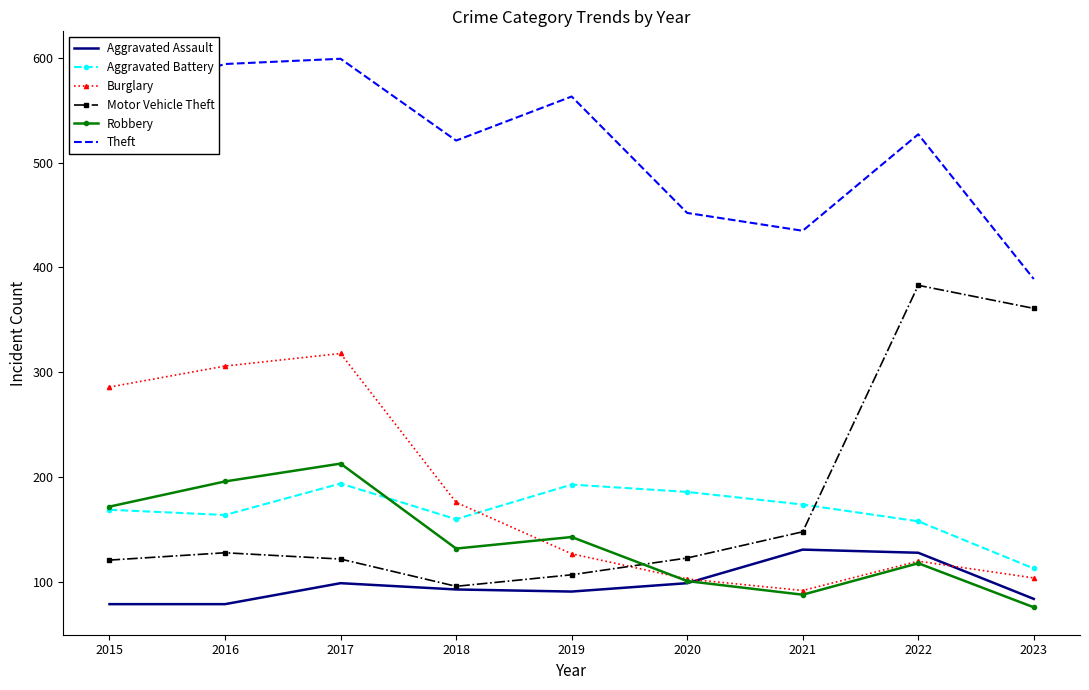

What are all the series names shown in the legend?

Aggravated Assault, Aggravated Battery, Burglary, Motor Vehicle Theft, Robbery, Theft